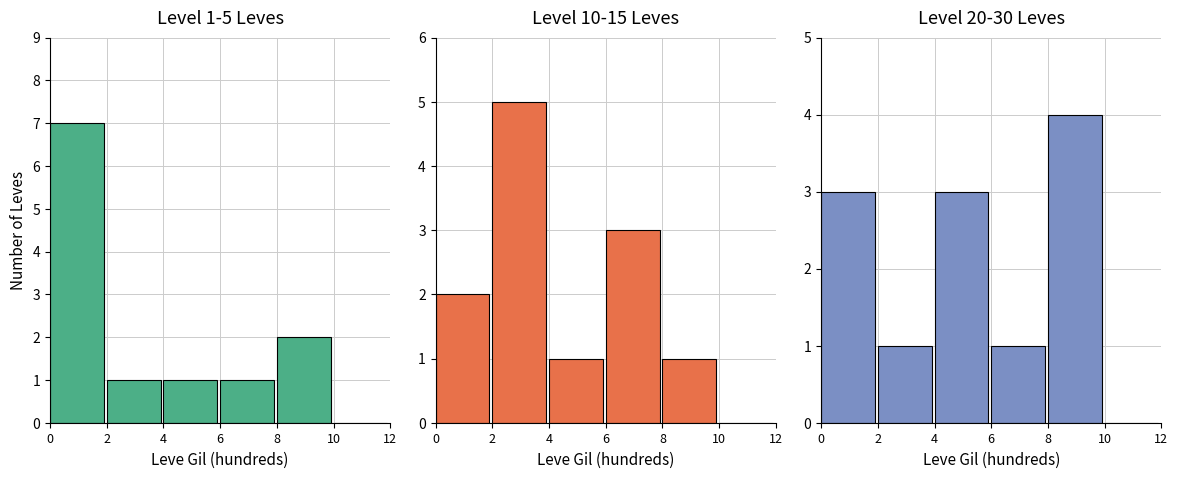

The Level 20-30 Leves series shows 3 at 4. True or false?

True